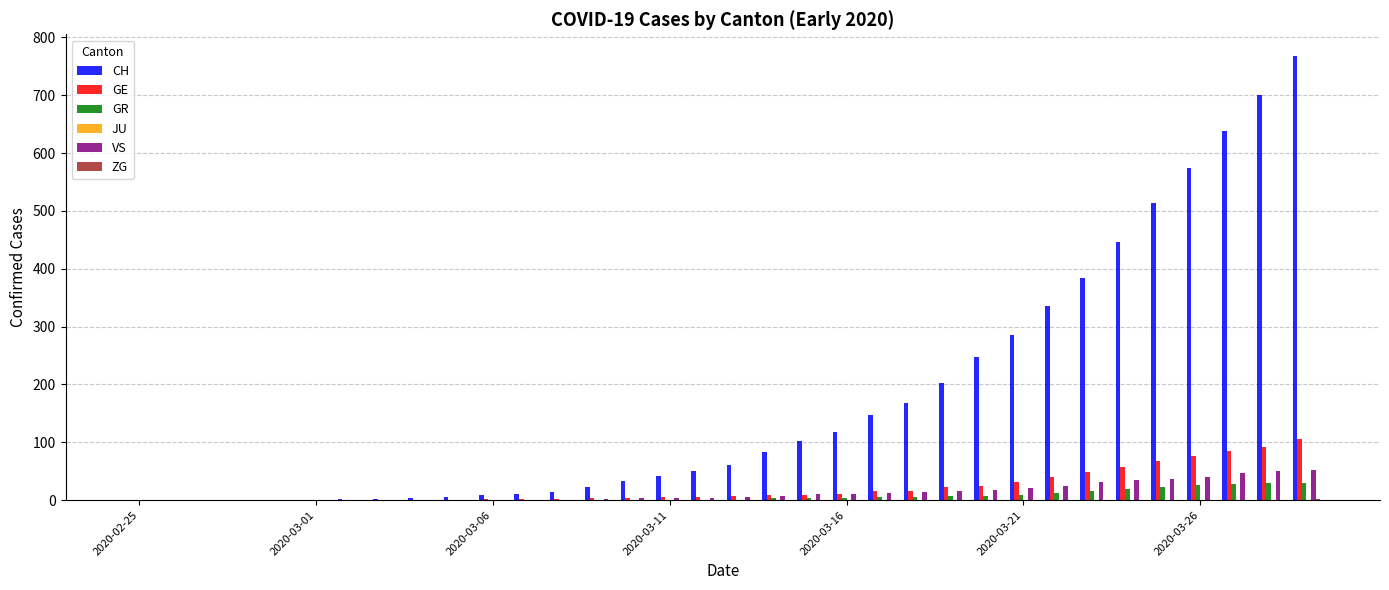

What is the maximum value for CH?

767